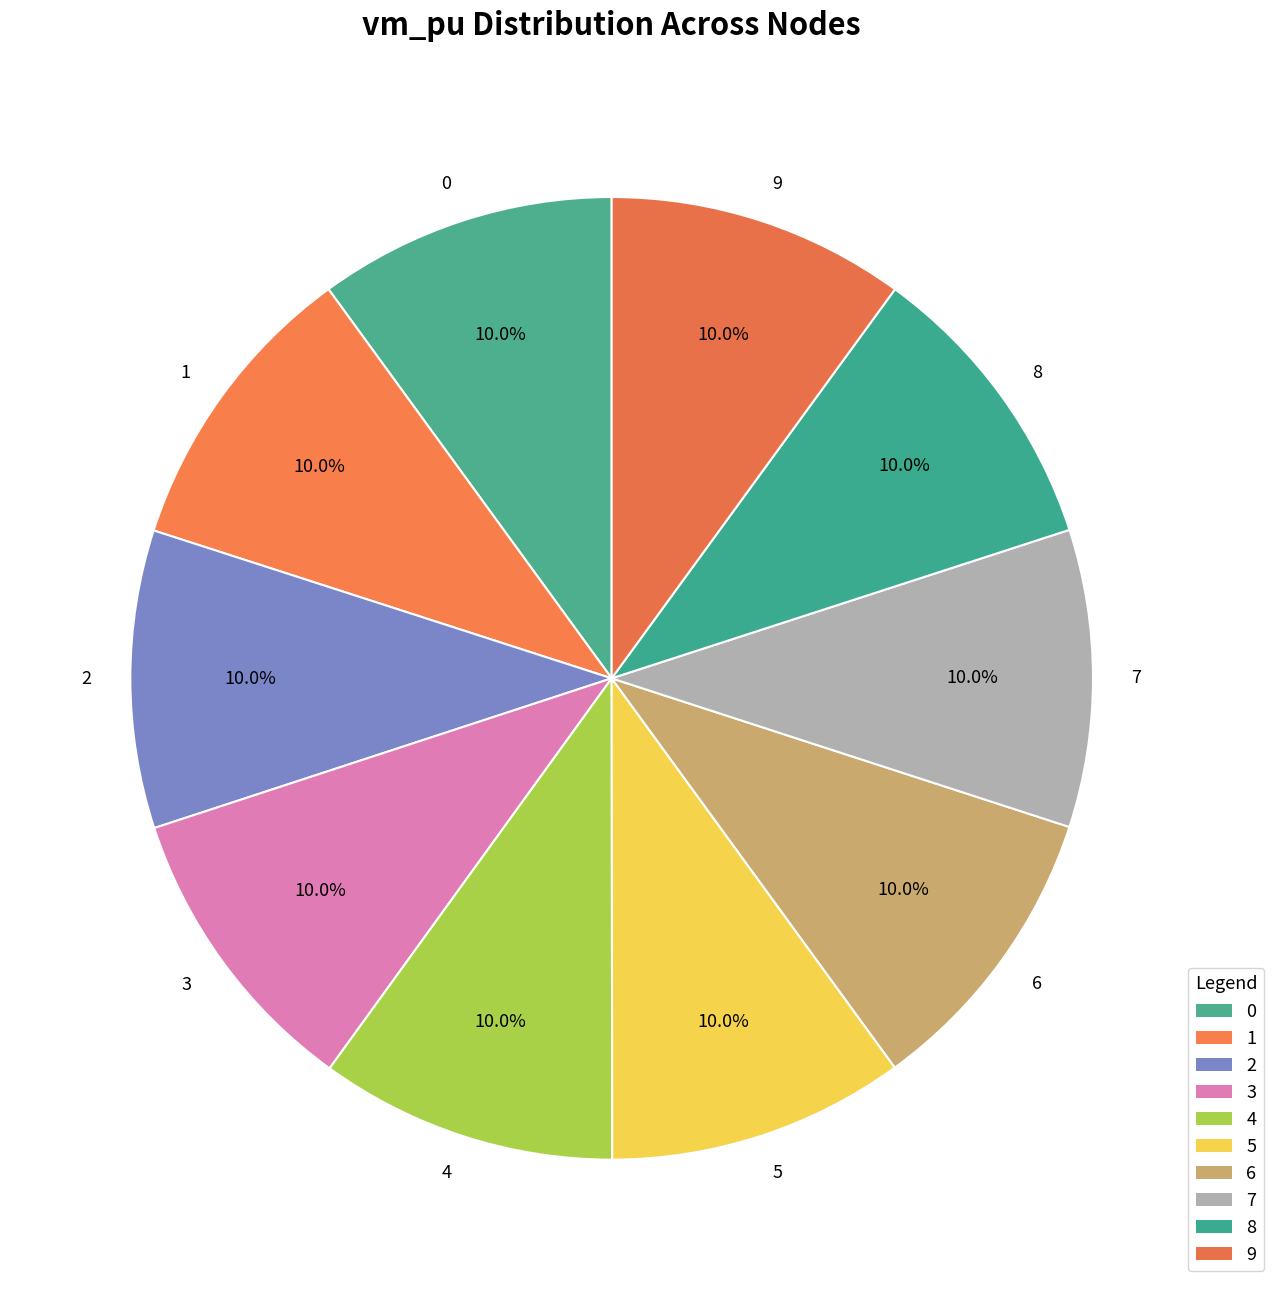

What percentage is the 0 slice, to the nearest percent?

10%